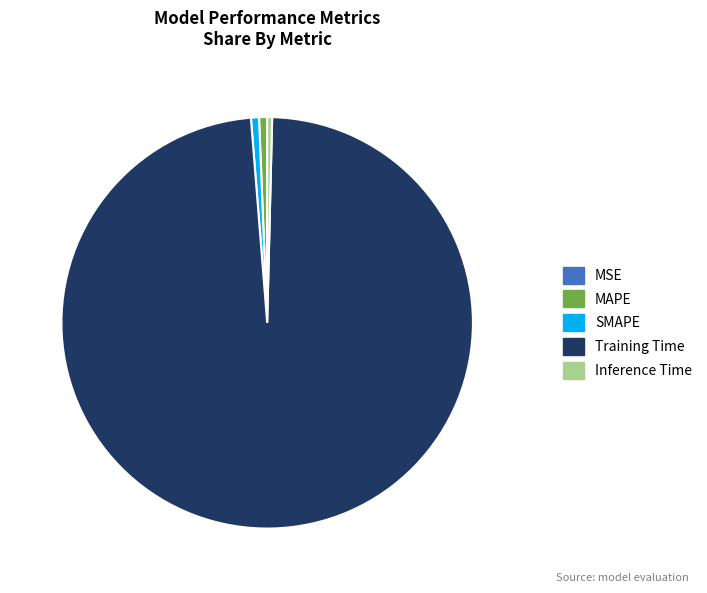

Which slice represents more than half of the pie?

Training Time